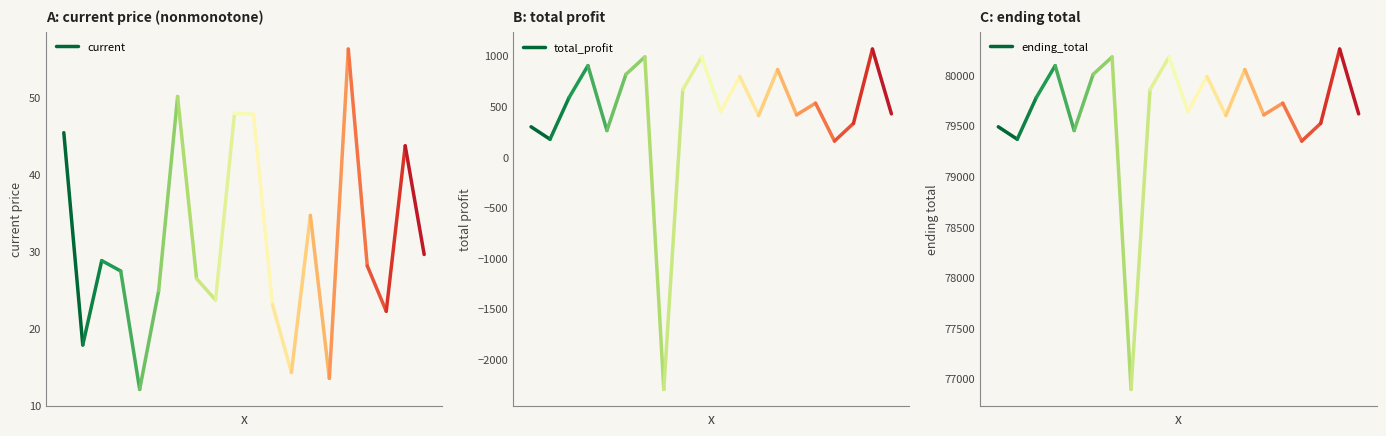

What is the value of the ending_total point at the 1st from the left?

79490.5